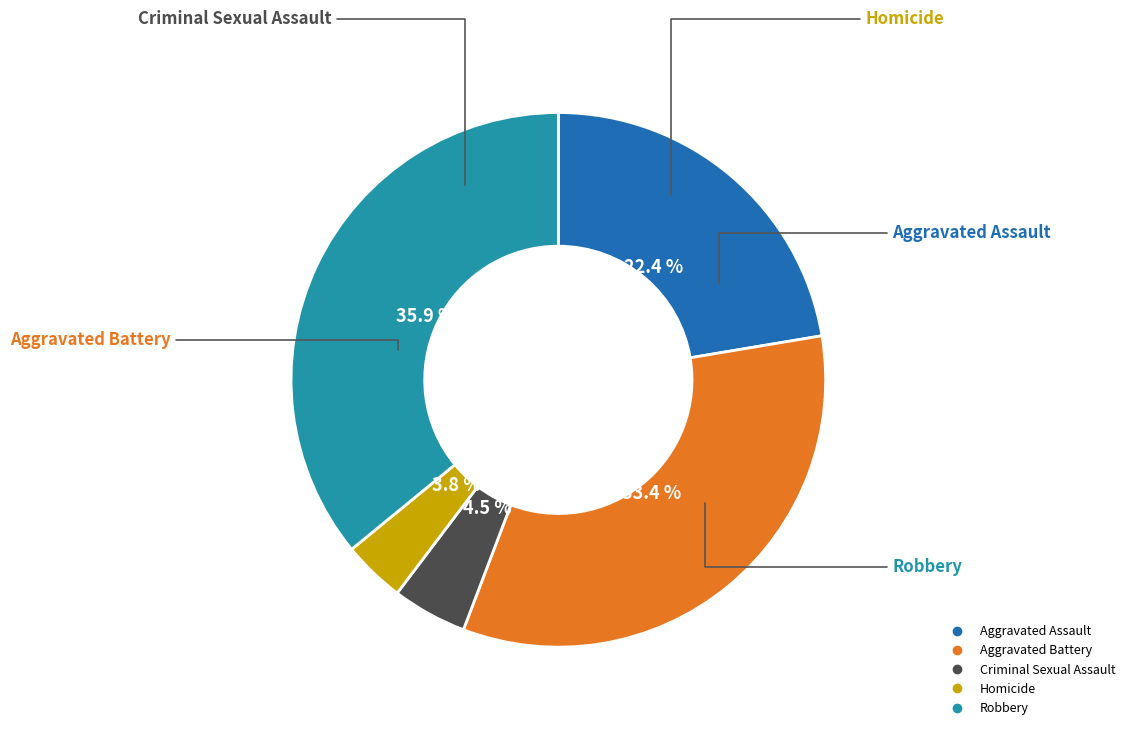

Approximately how many times larger is the value at Criminal Sexual Assault compared to Robbery?

0.1